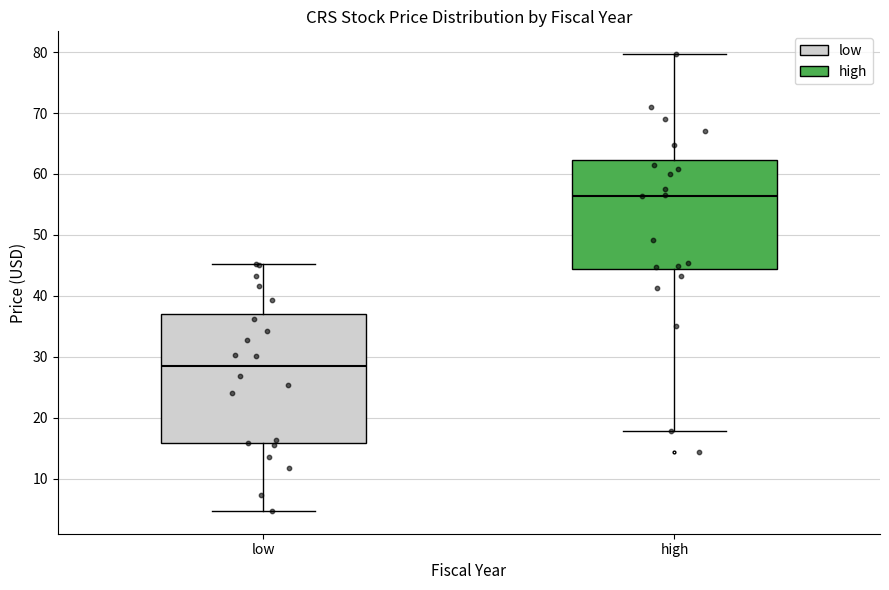

Which box's median line is the highest?

high